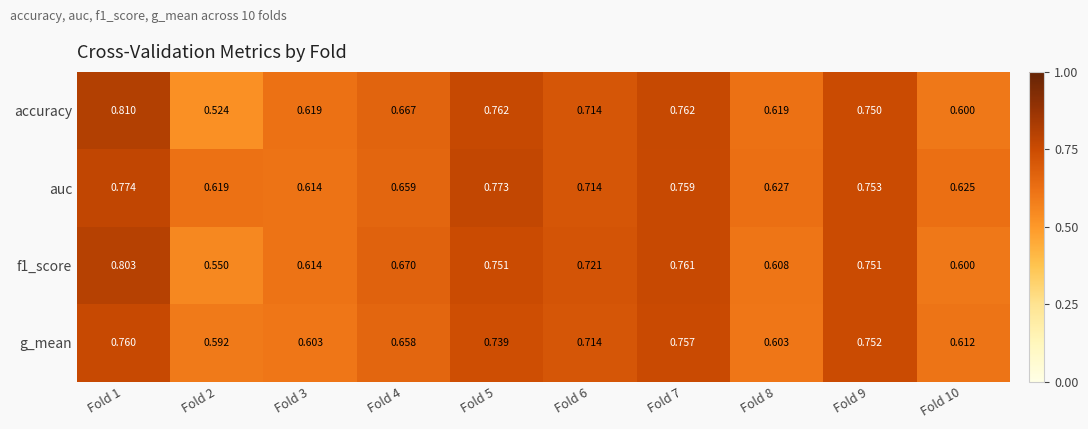

Which series has the largest range (max minus min)?

accuracy